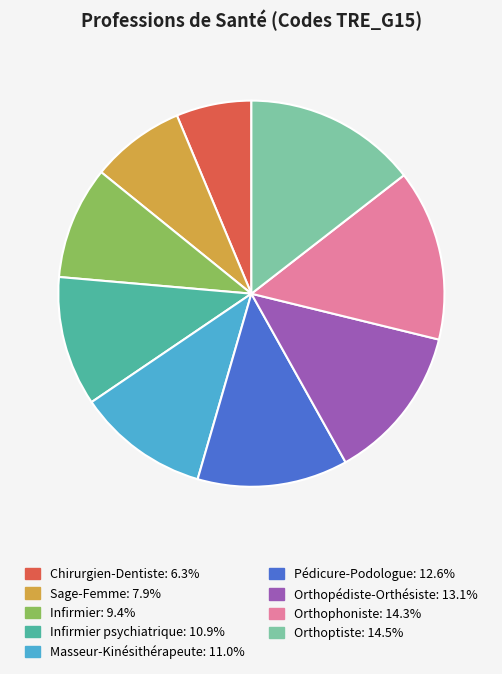

Is there any slice that represents more than half of the pie?

No